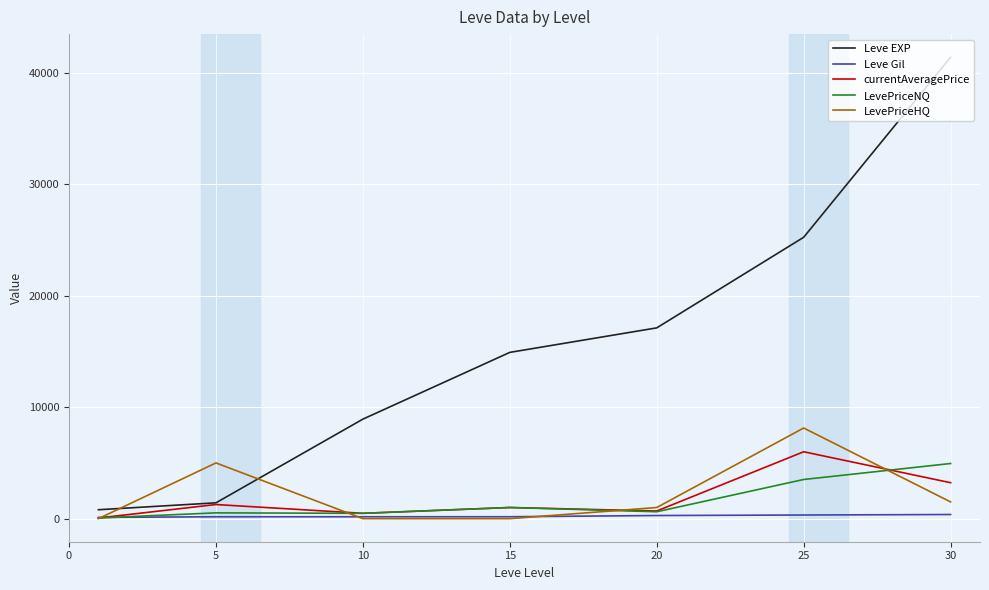

Which series has the largest total across all categories?

Leve EXP